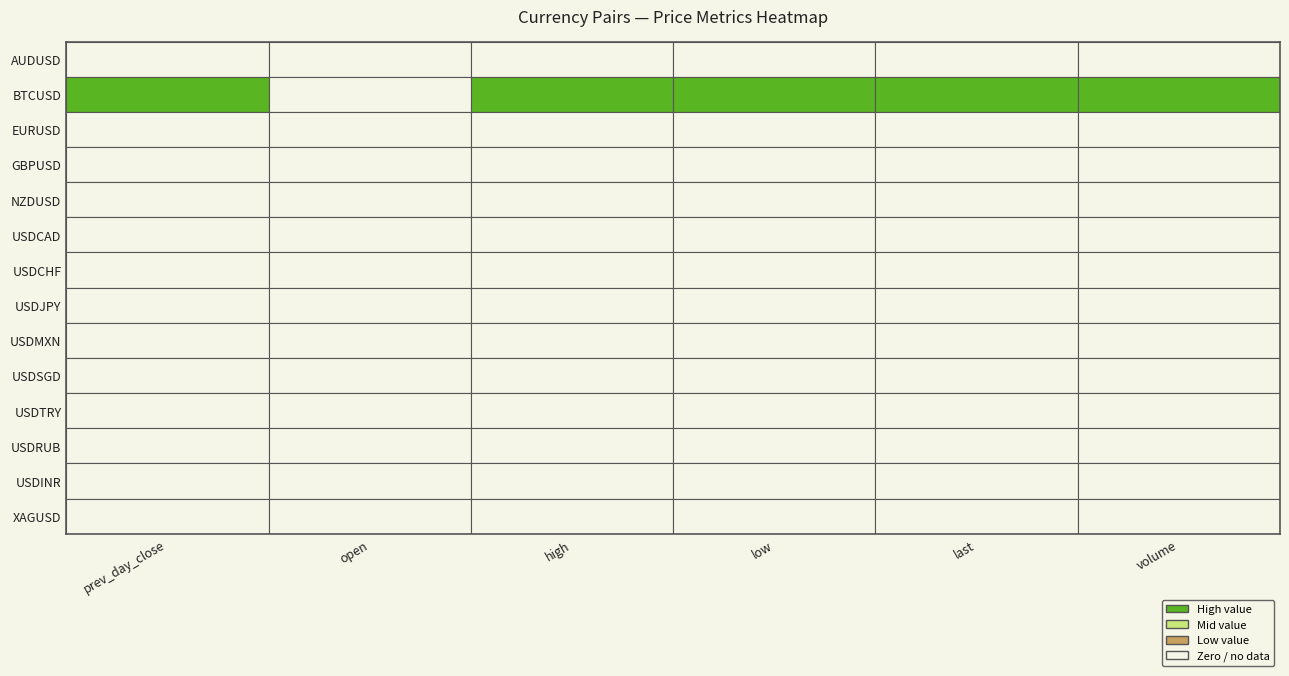

The USDTRY series shows 2.5 at open. True or false?

False